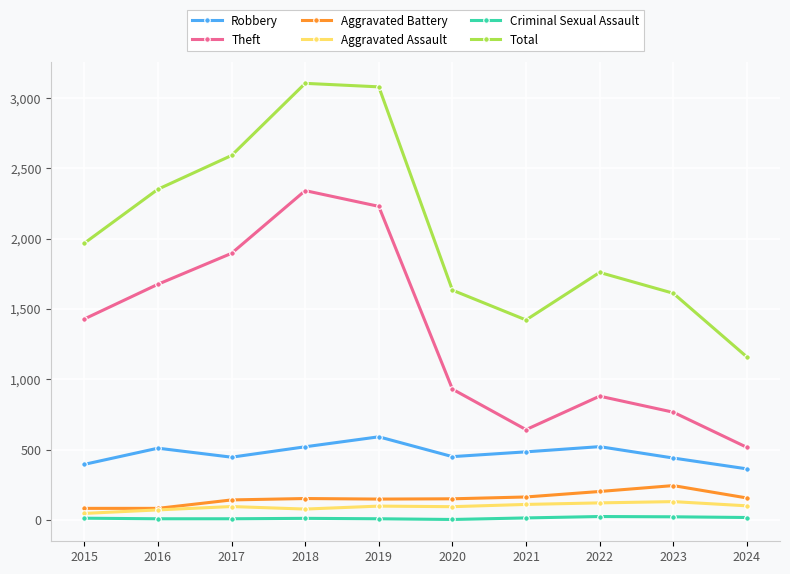

How many lines are shown in the chart?

6